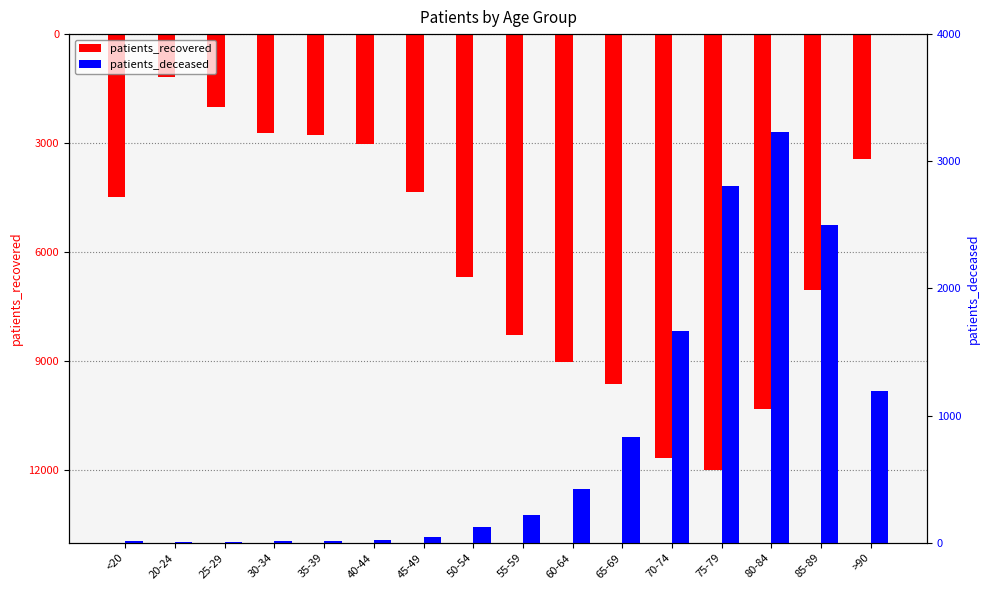

What is the label of the 13th bar from the left?

75-79